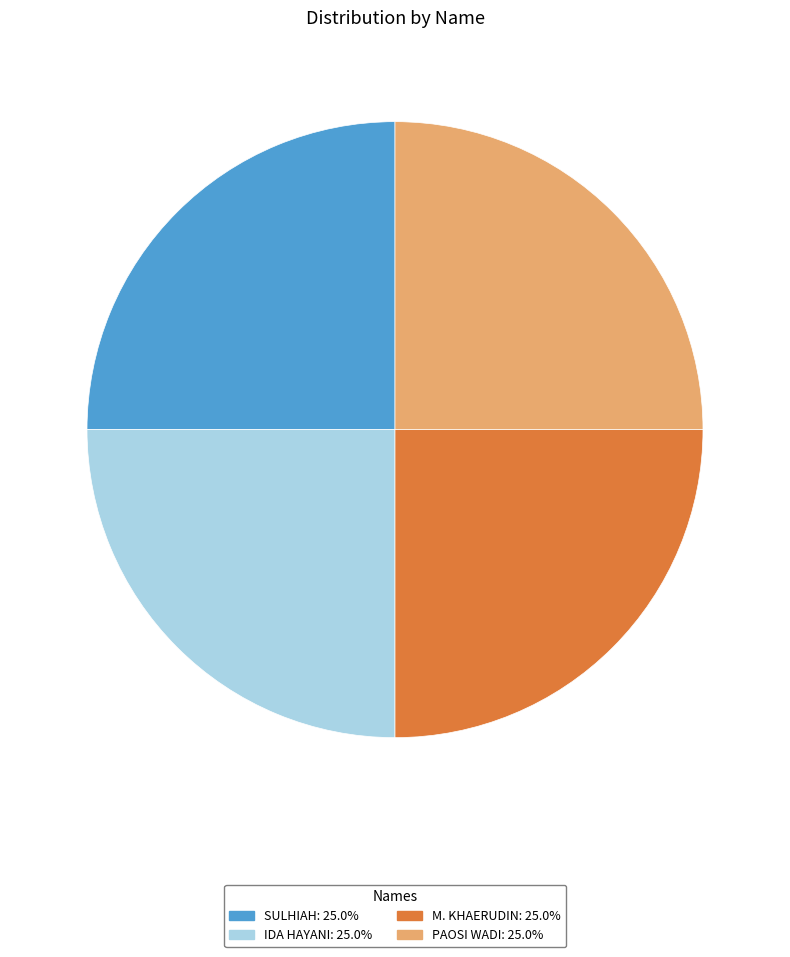

Does M. KHAERUDIN represent more than half of the total?

No